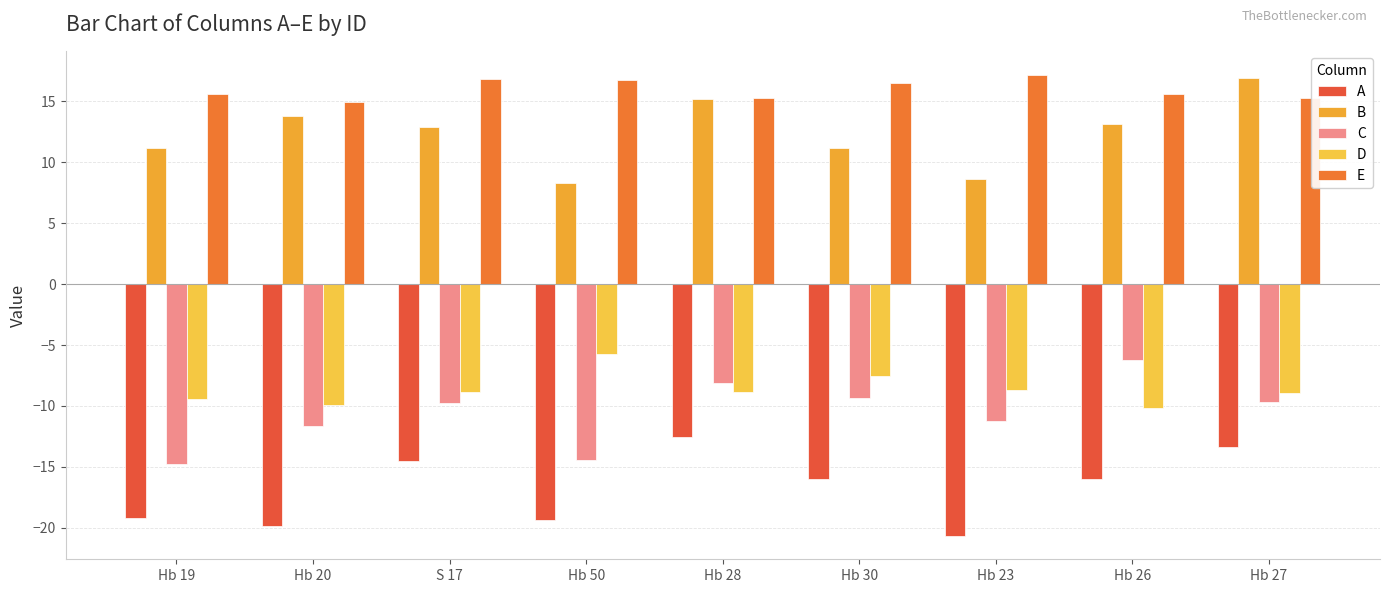

How many bars are there in total?

45